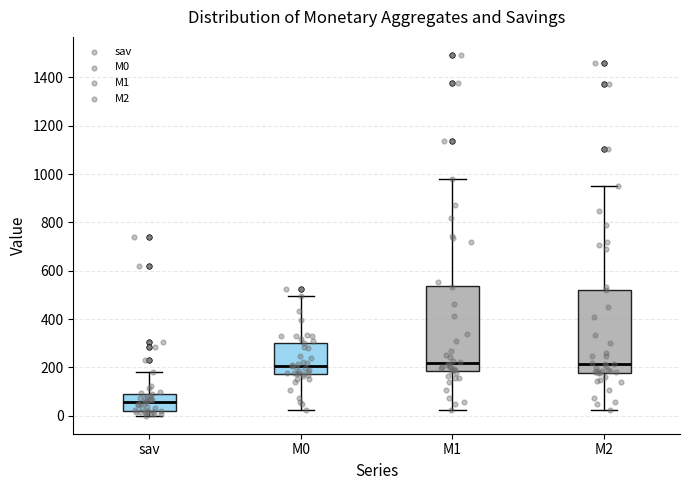

Reading left to right, read every box against the y-axis: the position of its median line, the range the box covers, and the ends of its whiskers. The values are not printed on the chart, so give them approximately, as read against the axis.

sav: median 60, box 20 to 100, whiskers 0 to 180
M0: median 200, box 180 to 300, whiskers 20 to 500
M1: median 220, box 180 to 540, whiskers 20 to 980
M2: median 220, box 180 to 520, whiskers 20 to 960